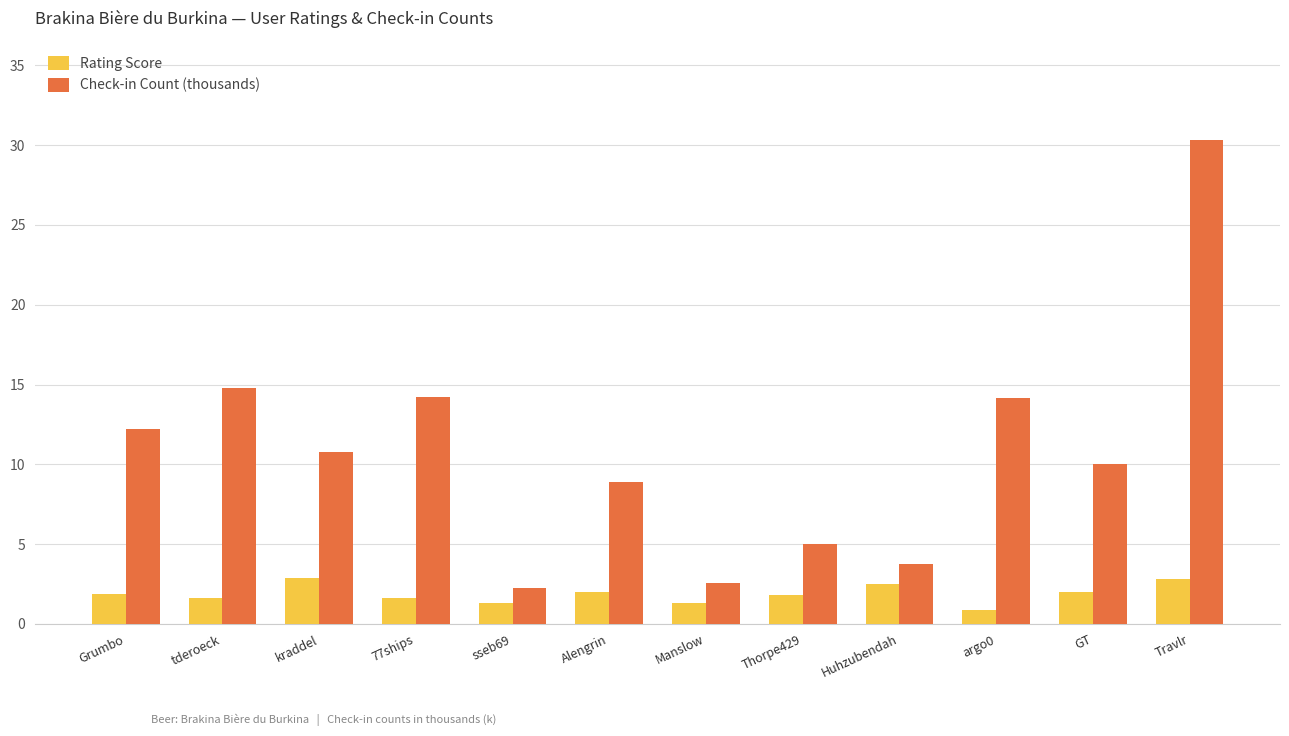

Rank the series at GT from lowest to highest value.

Rating Score, Check-in Count (thousands)